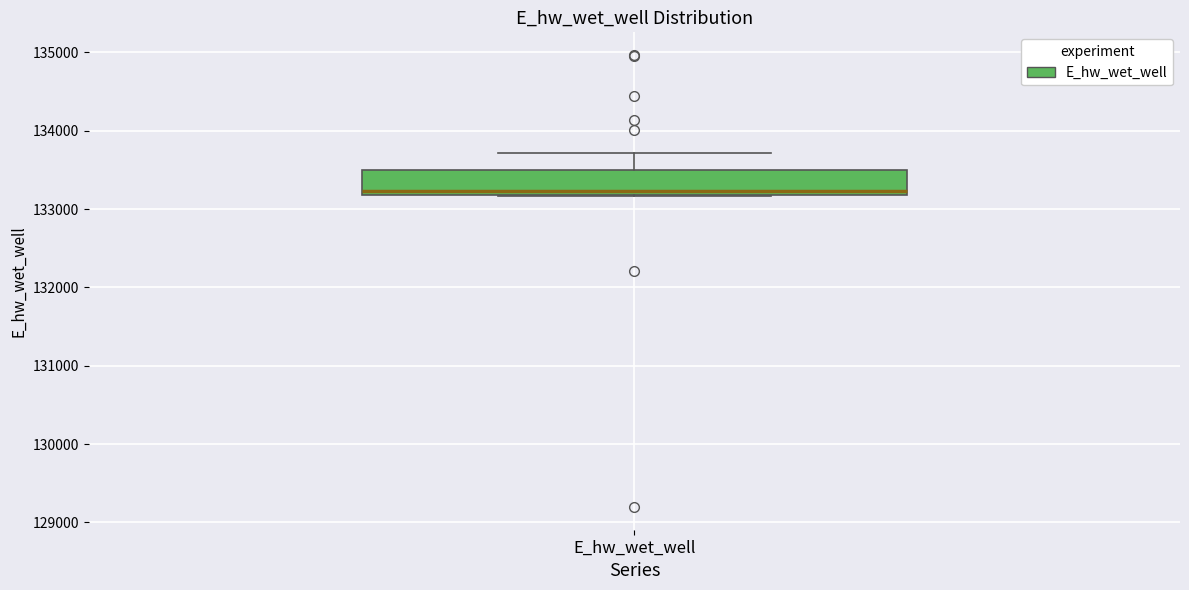

Where does the upper whisker of the box for E_hw_wet_well end on the y-axis? The values are not printed on the chart, so give them approximately, as read against the axis.

133700